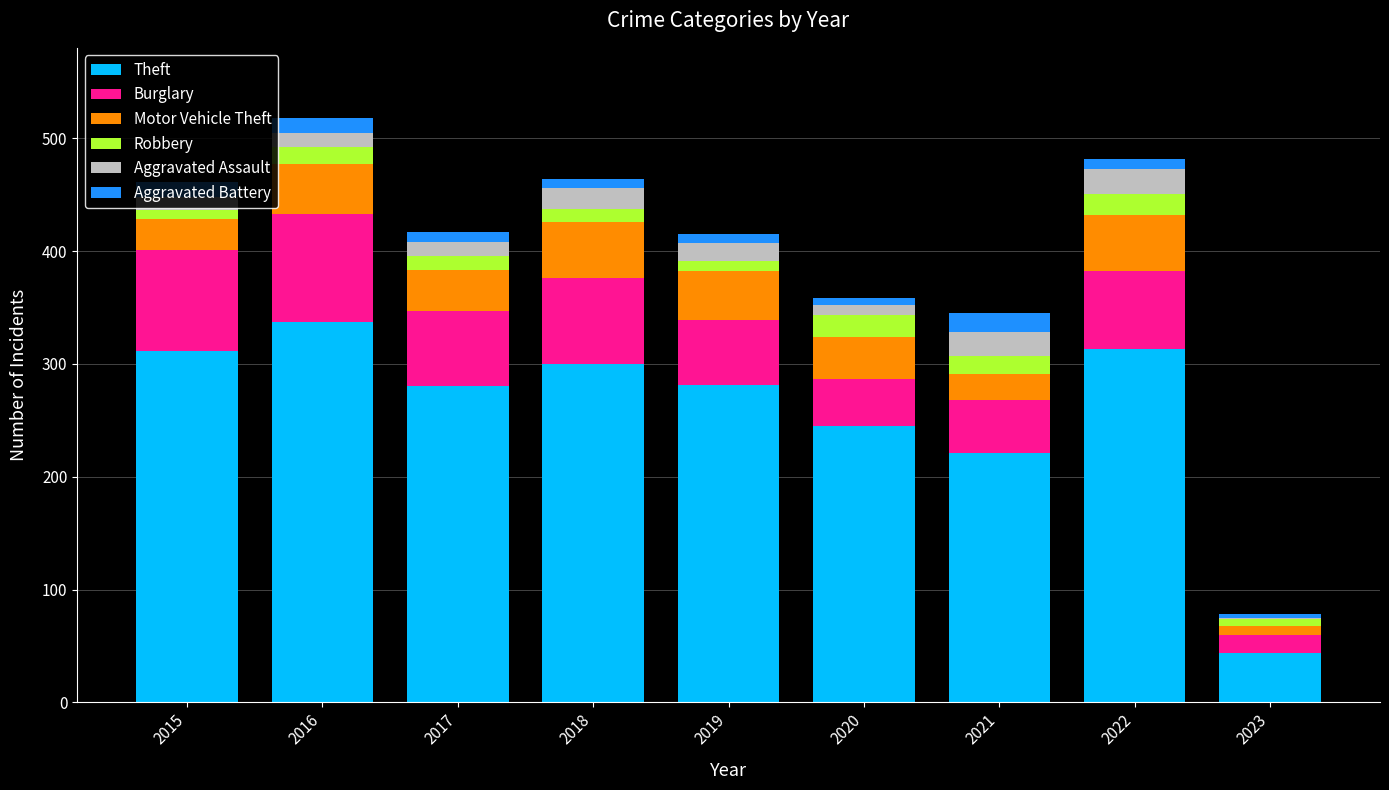

What is the highest value of the Theft series?

337